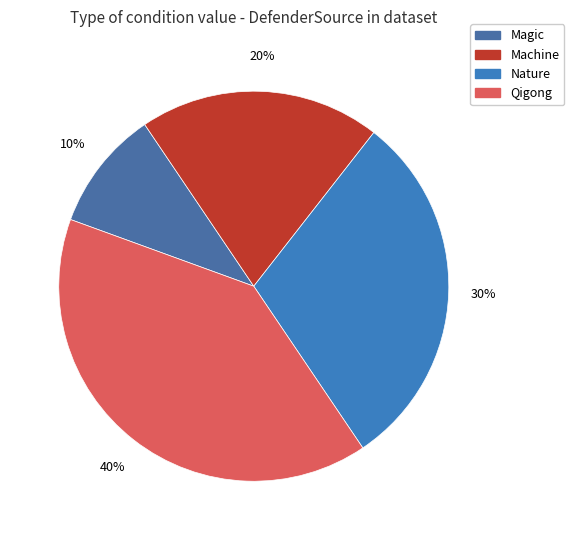

To the nearest percent, what is the average slice percentage?

25%